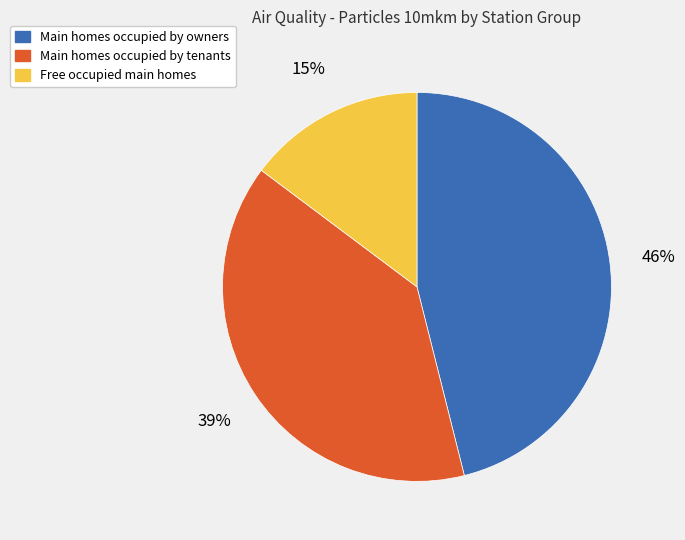

Is there any slice that represents more than half of the pie?

No